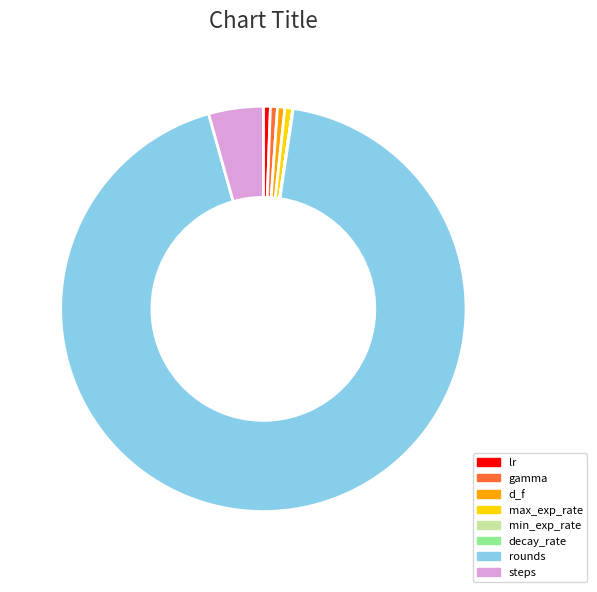

Combined, do rounds and max_exp_rate account for over 50%?

Yes